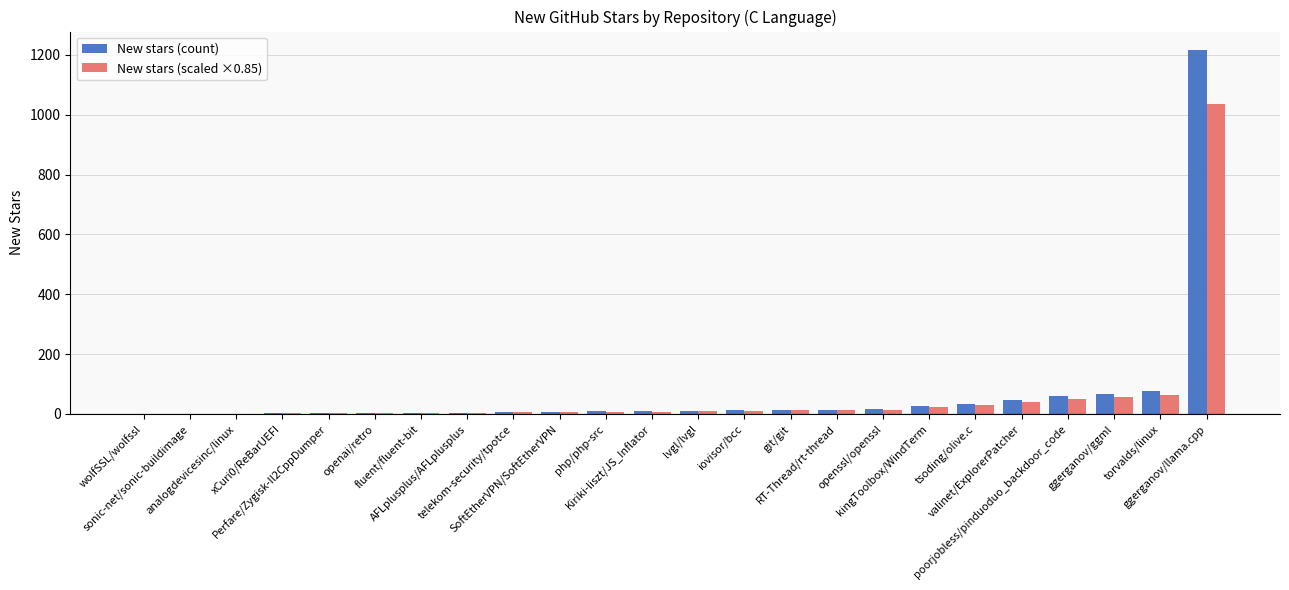

What is the maximum value for New stars (scaled ×0.85)?

1034.5